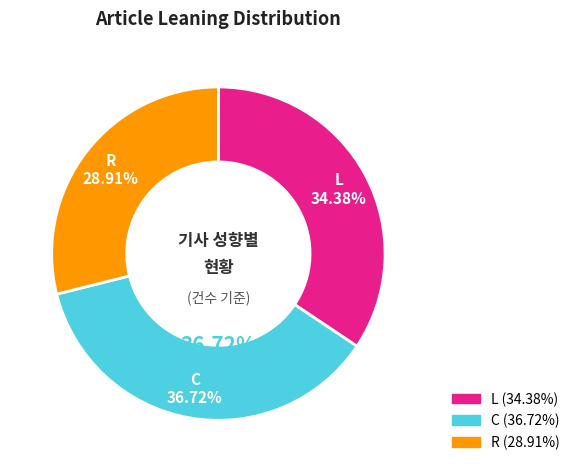

What percentage is the C slice, to the nearest percent?

37%